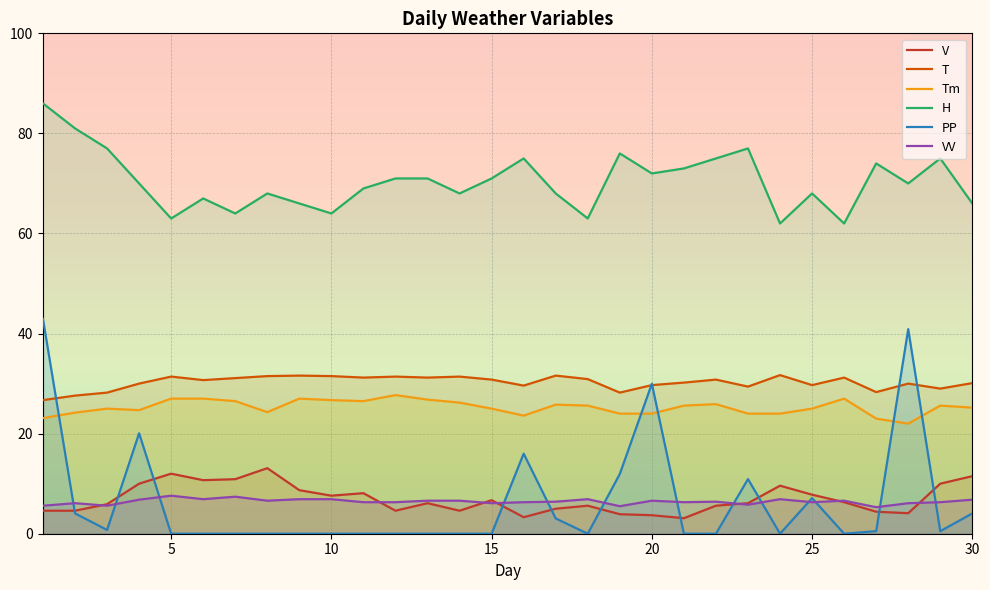

What is the value of the Tm point at the 23rd from the left?

24.0